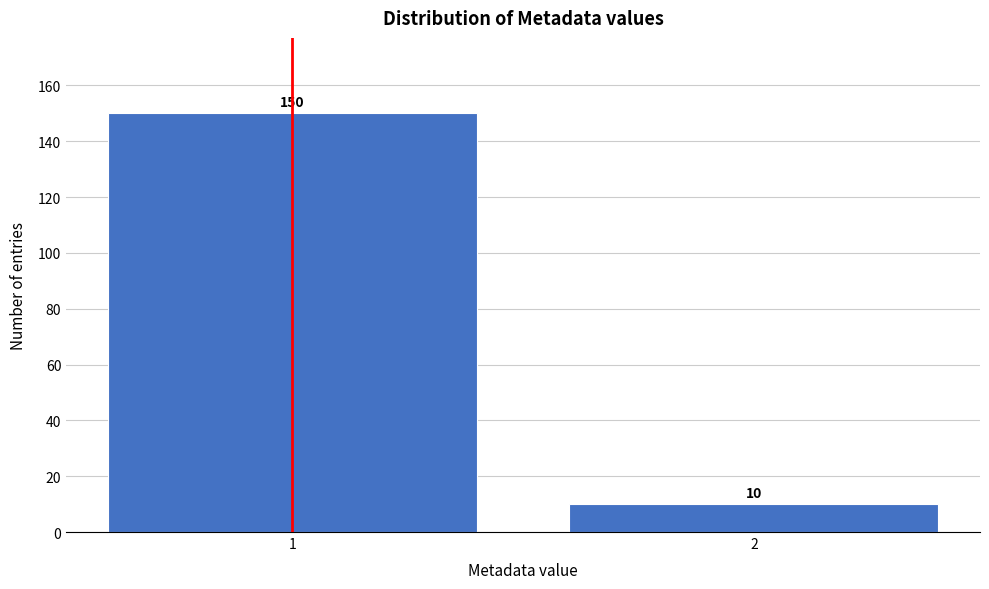

Reading left to right, extract all data points from this chart.

150	10